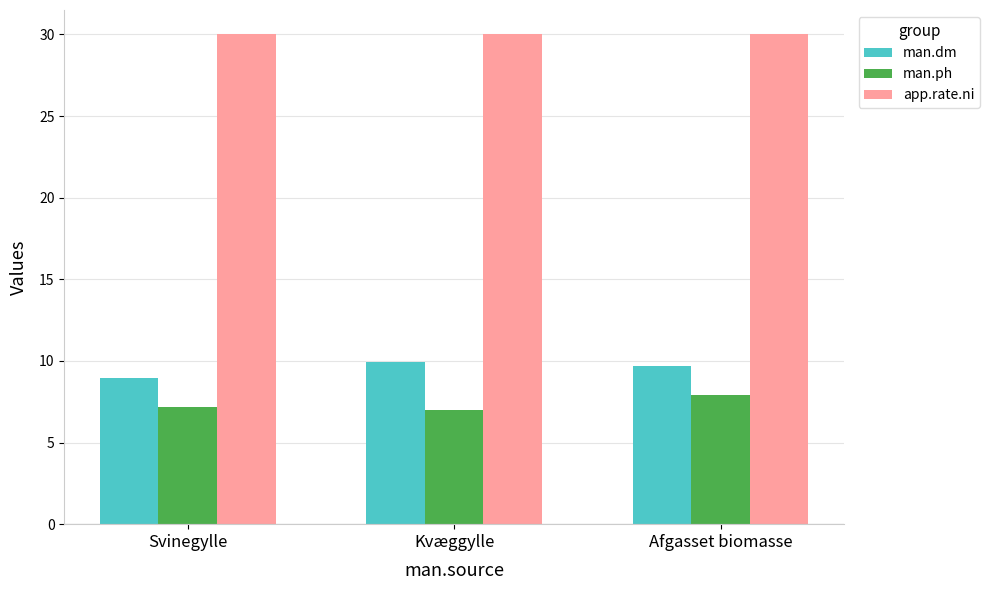

Is the value of man.dm at Kvæggylle greater than the value of app.rate.ni at Kvæggylle?

No